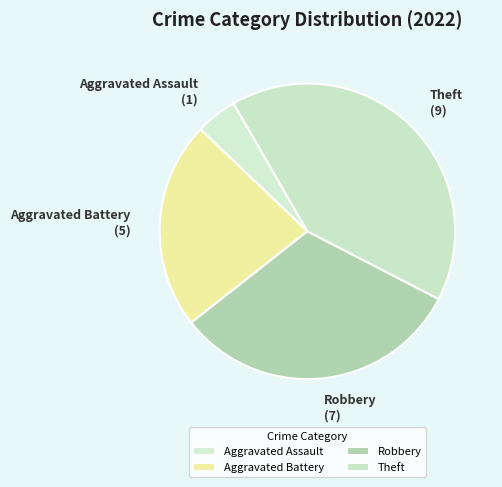

Rank the categories by value from highest to lowest.

Theft, Robbery, Aggravated Battery, Aggravated Assault